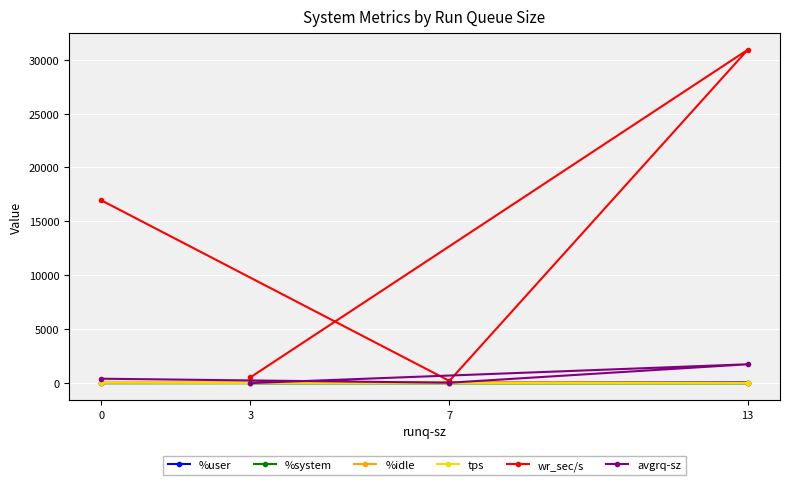

Reading left to right, extract all data points from this chart.

%user: 0=17.5	7=31.4	13=59.5	3=48.2
%system: 0=1.8	7=2.1	13=4.1	3=4.2
%idle: 0=80.6	7=66.3	13=36.4	3=47.6
tps: 0=40.6	7=4.6	13=17.6	3=39.2
wr_sec/s: 0=16955.2	7=214.4	13=30912.0	3=552.0
avgrq-sz: 0=417.6	7=46.6	13=1756.4	3=14.2